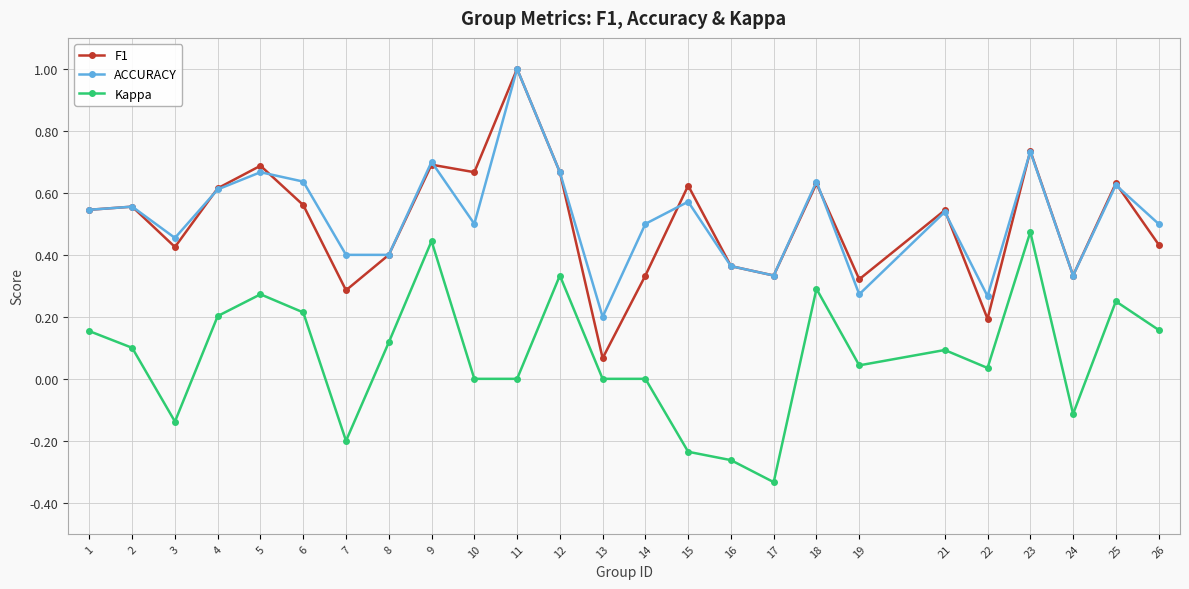

Between 21 and 25, which series saw the biggest shift?

Kappa